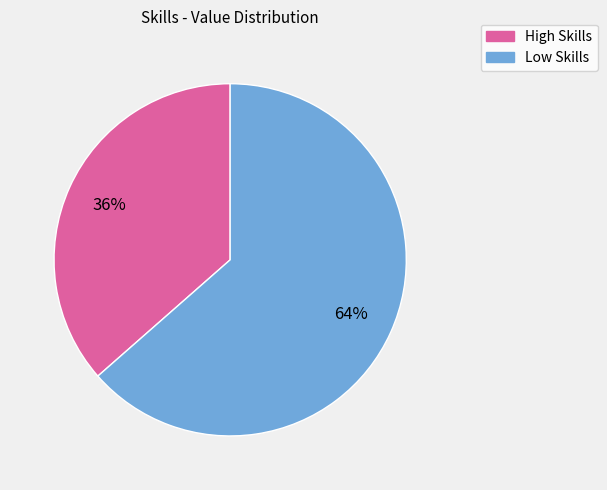

Does any single category account for the majority?

Yes